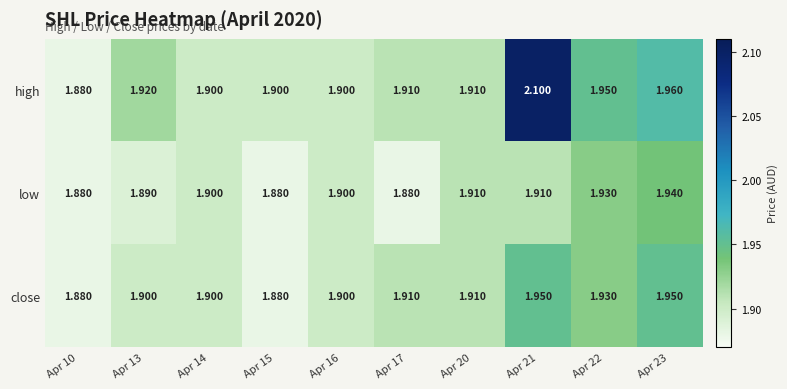

Is the value of low at Apr 14 greater than the value of close at Apr 20?

No